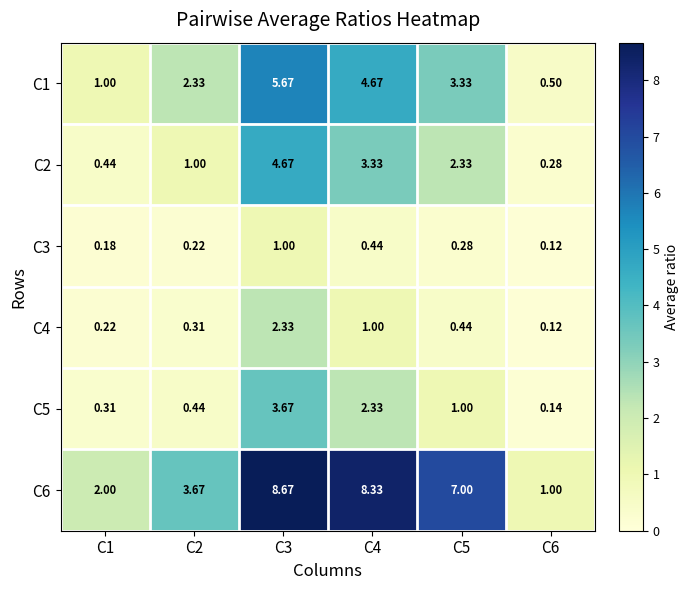

Which label corresponds to the smallest value in the chart?

C6